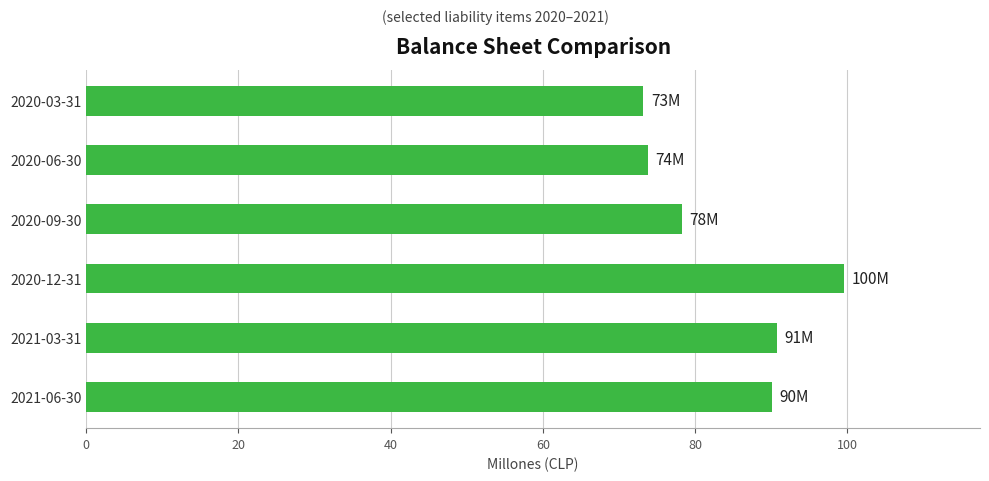

Does the chart contain any negative values?

No